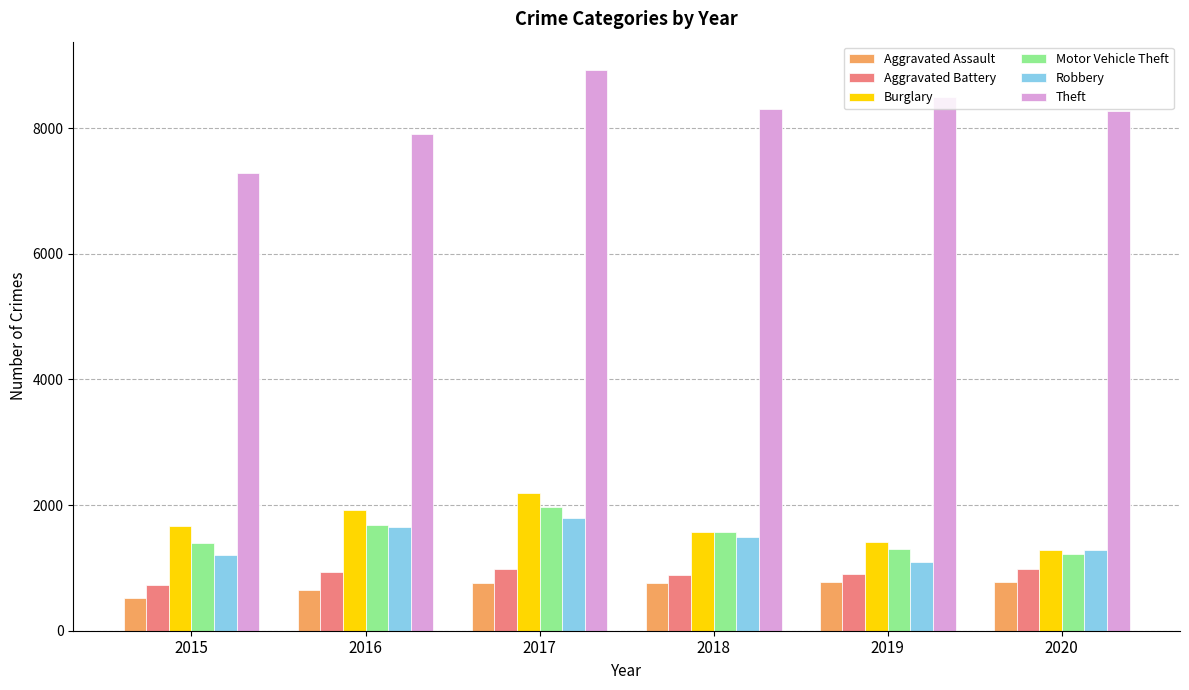

Which series has the largest range (max minus min)?

Theft